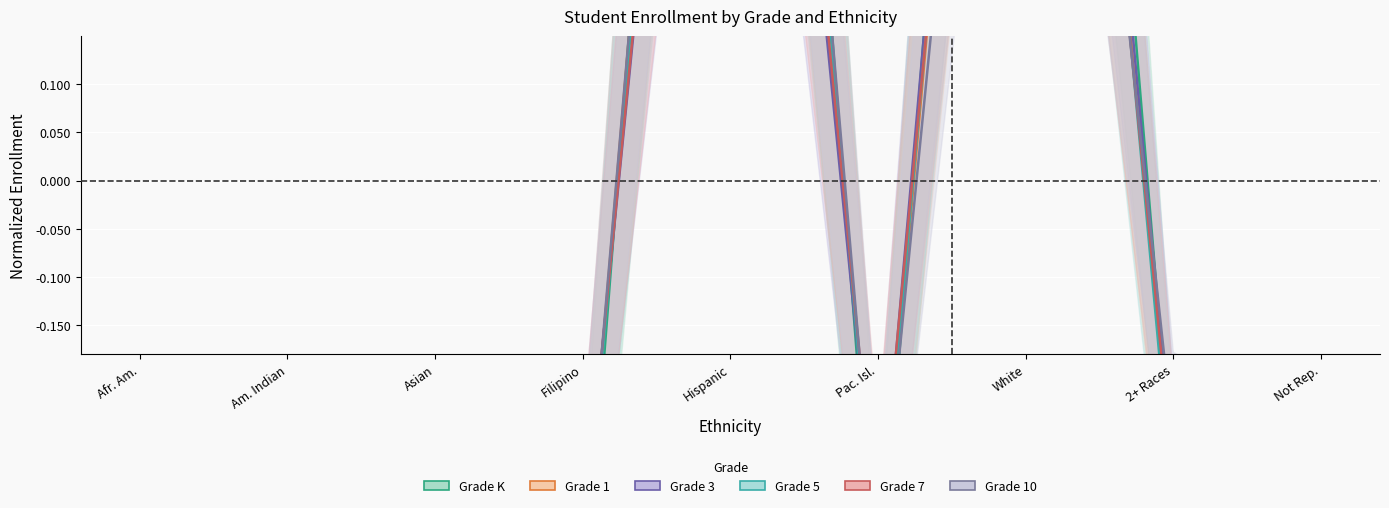

How many values in Grade 10 are above zero?

2